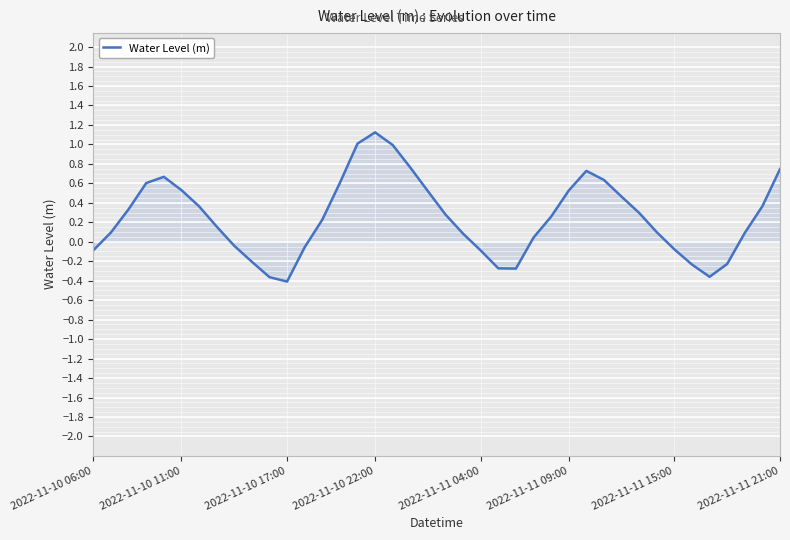

What is the difference between the maximum and minimum values?

1.5